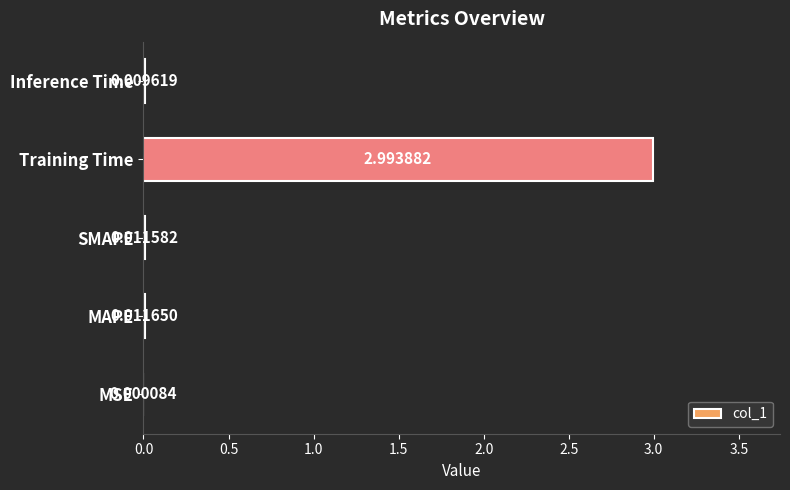

What is the sum of all values?

3.0